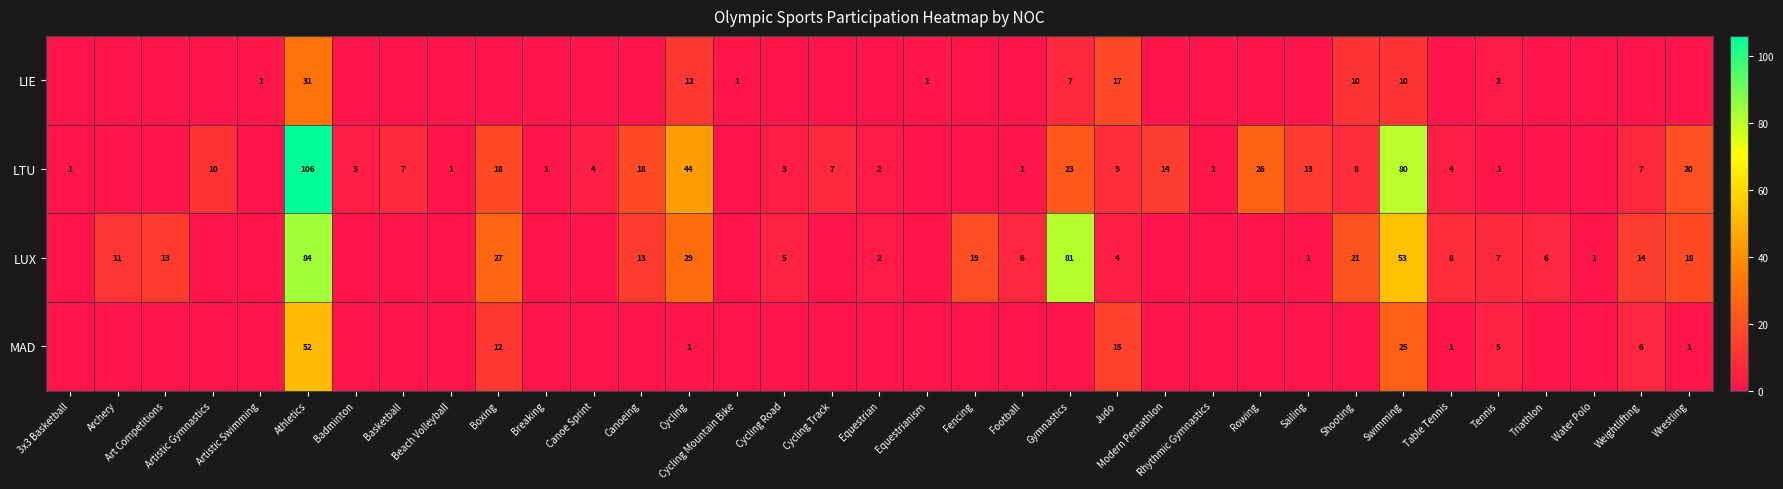

At which category is the sum across all series the highest?

Athletics